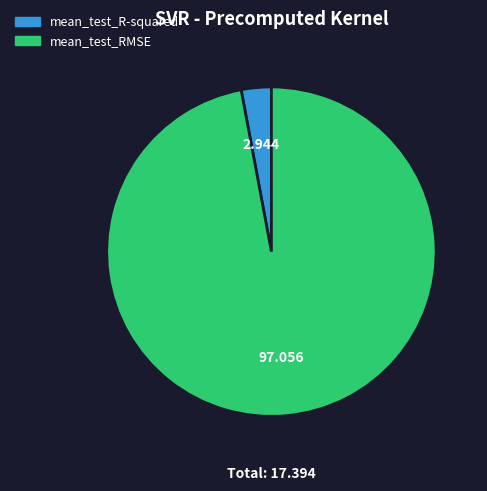

Which slice is the smallest?

mean_test_R-squared